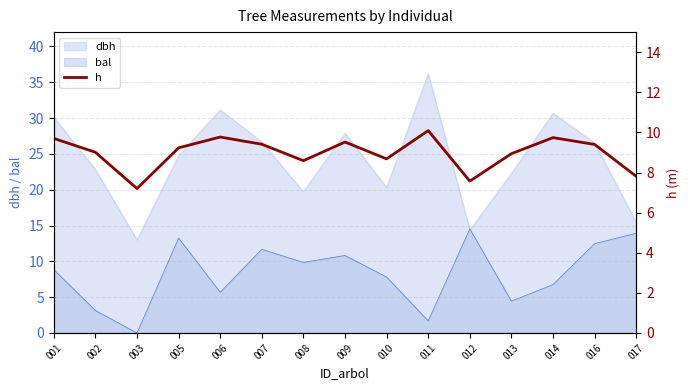

Which category has the lowest value in the dbh series?

003